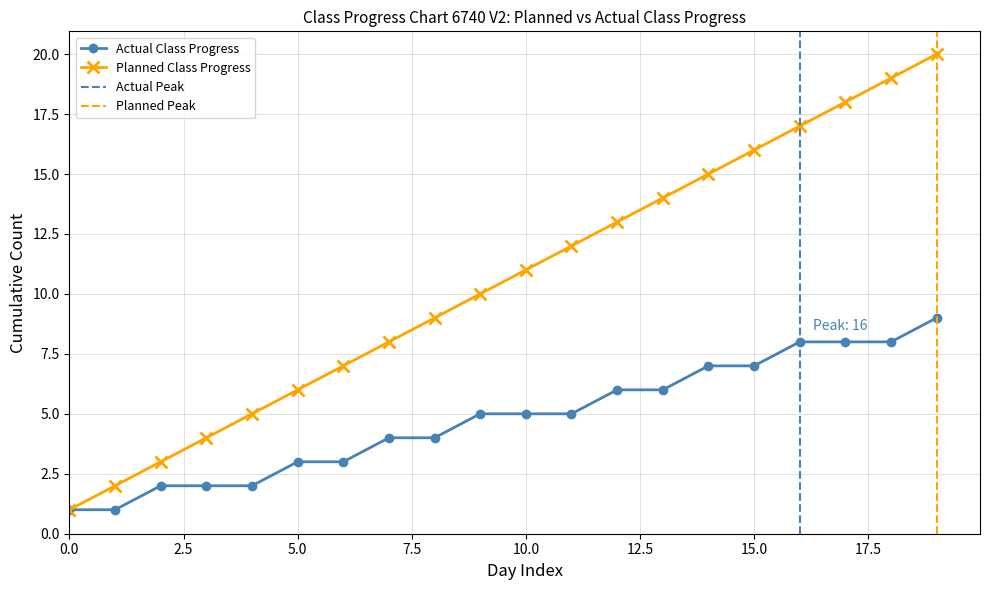

True or false: Completed Days has a value of 4 at 2.

False